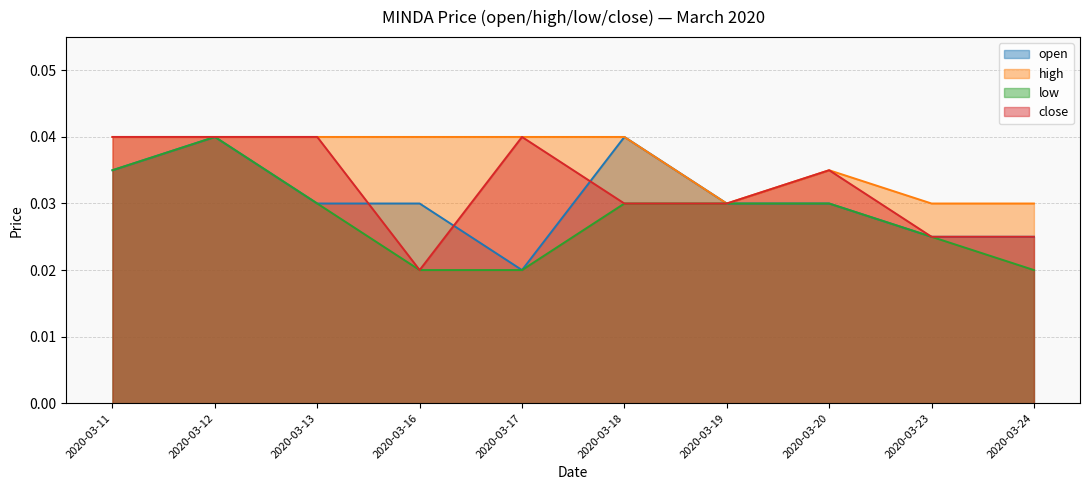

True or false: open and high cross at least once.

False